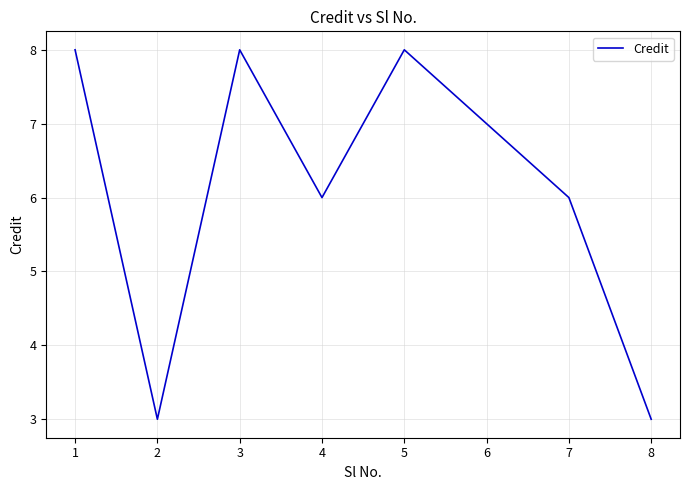

Is this an area chart (filled region under the line)?

No